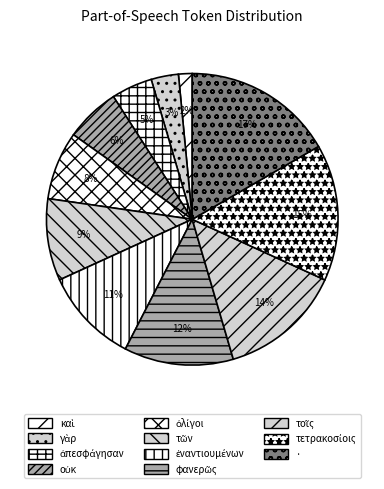

How many segments does this pie chart have?

11